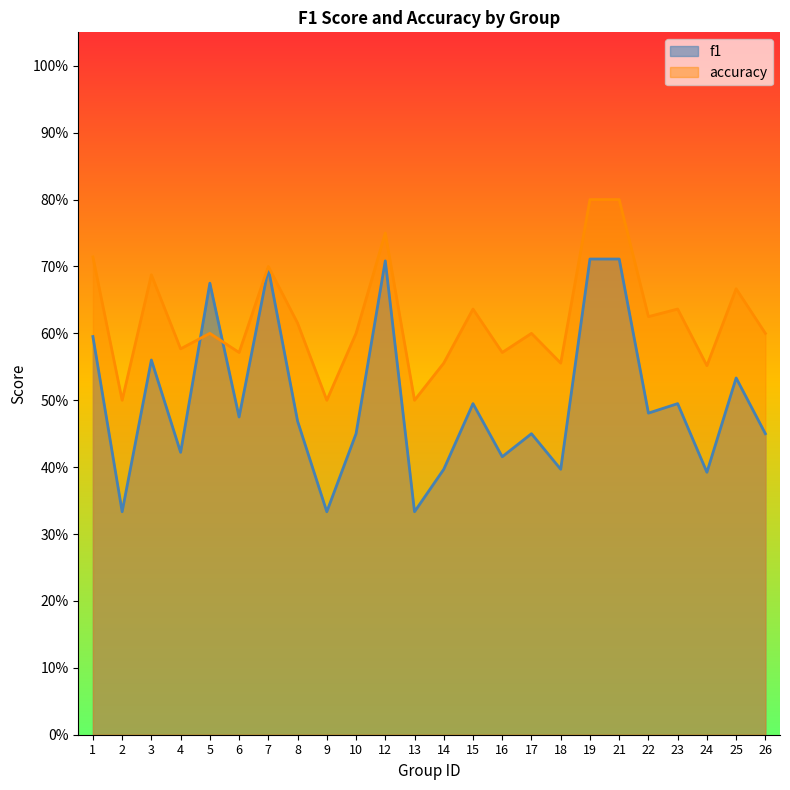

How many distinct data groups are displayed?

2